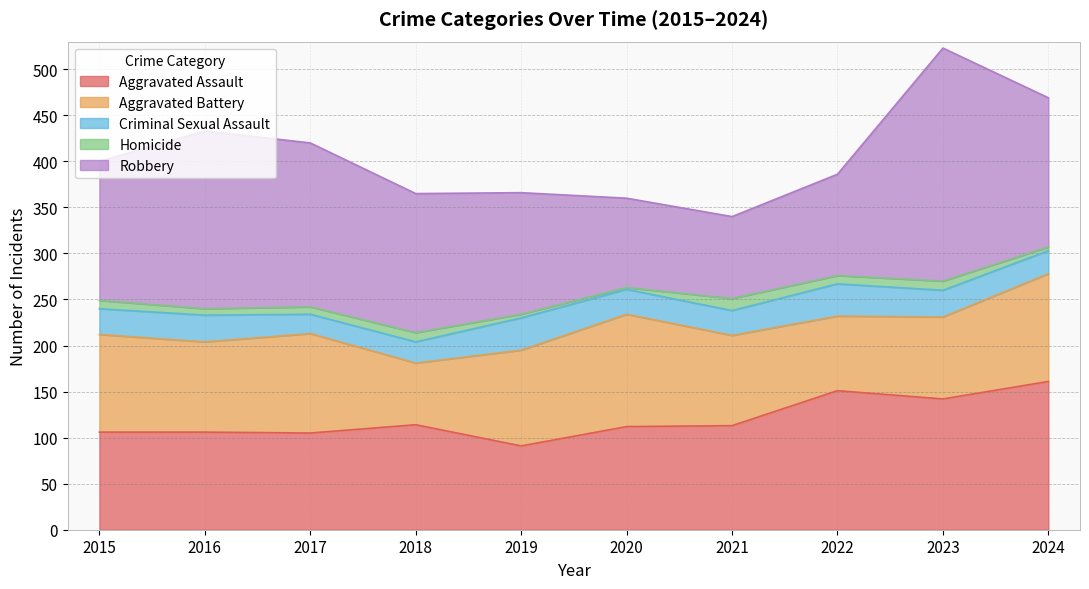

At how many categories does at least one series exceed 83?

10